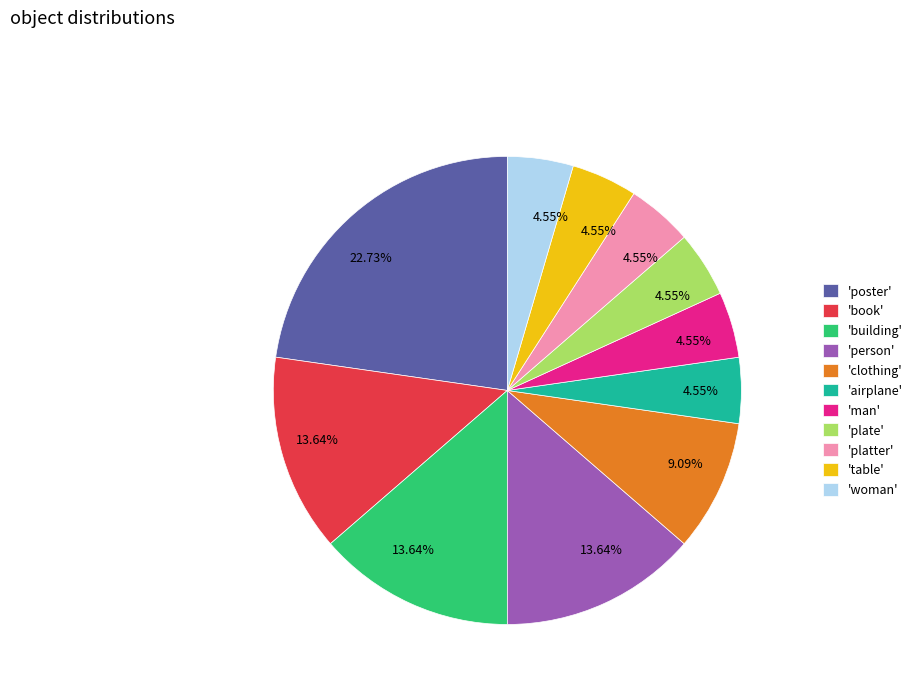

Is the sum of 'person' and 'woman' greater than half?

No